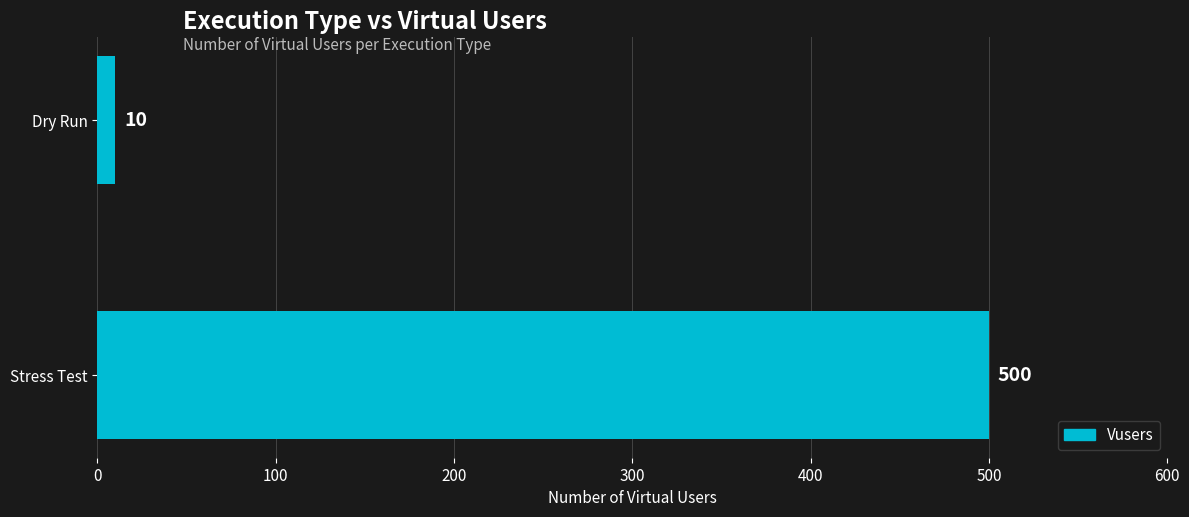

What is the change in value from Dry Run to Stress Test?

+490